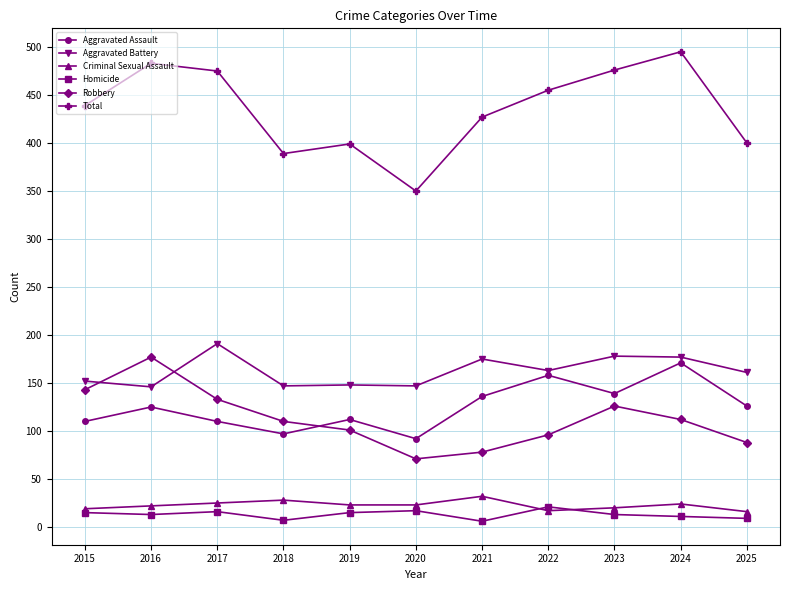

At which label does Total reach its minimum?

2020